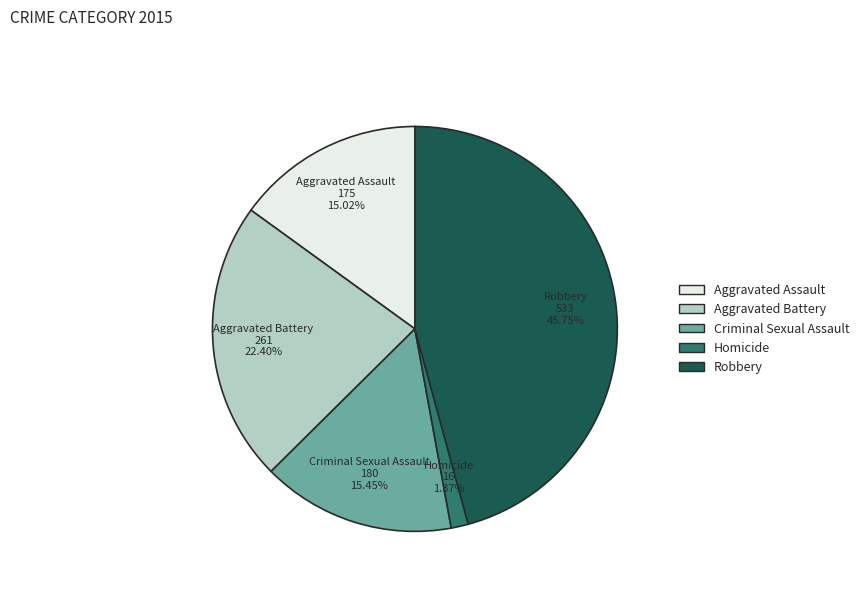

Is it true that Aggravated Battery is 15% of the pie?

False